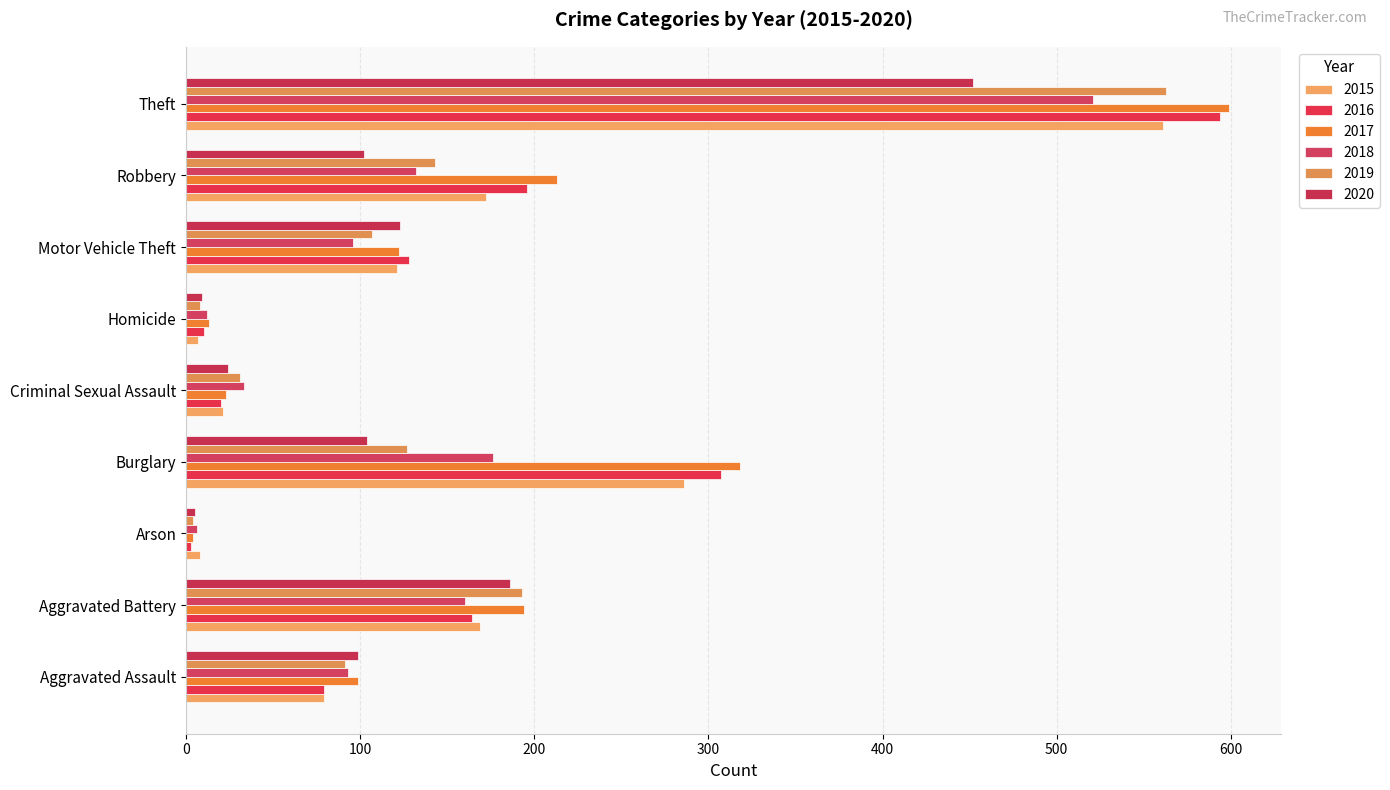

What are all the series names shown in the legend?

2015, 2016, 2017, 2018, 2019, 2020